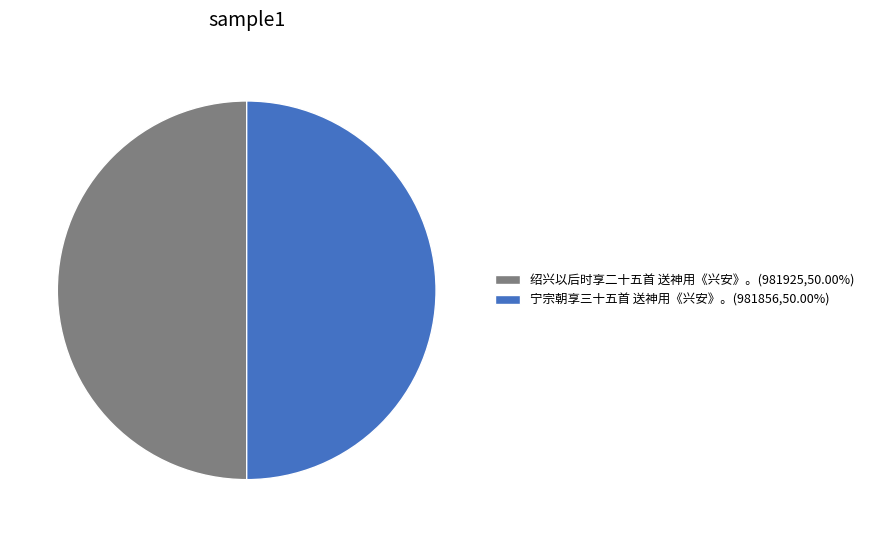

Approximately how many times larger is the value at 宁宗朝享三十五首 送神用《兴安》。 compared to 绍兴以后时享二十五首 送神用《兴安》。?

1.0